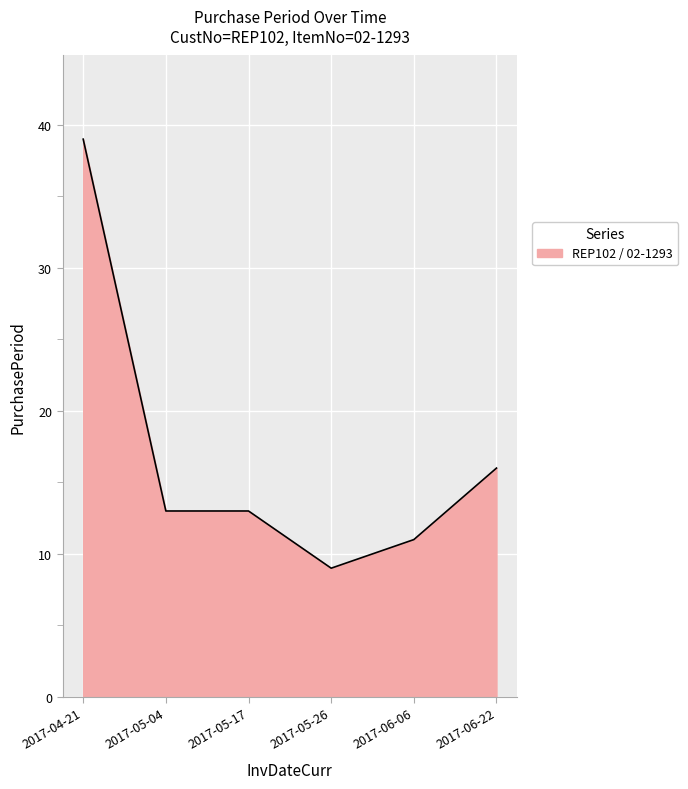

Approximately how many times larger is the value at 2017-04-21 compared to 2017-05-26?

4.3